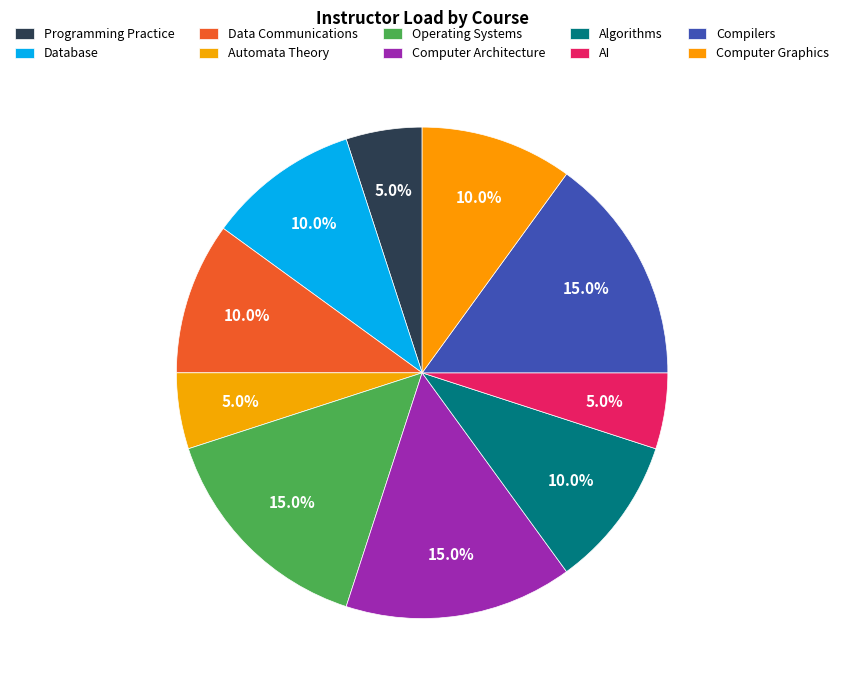

How many slices are in this pie chart?

10